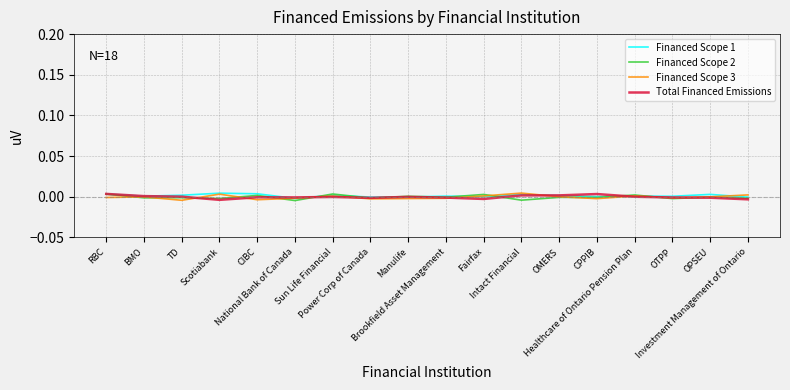

How many categories are shown in the chart?

18